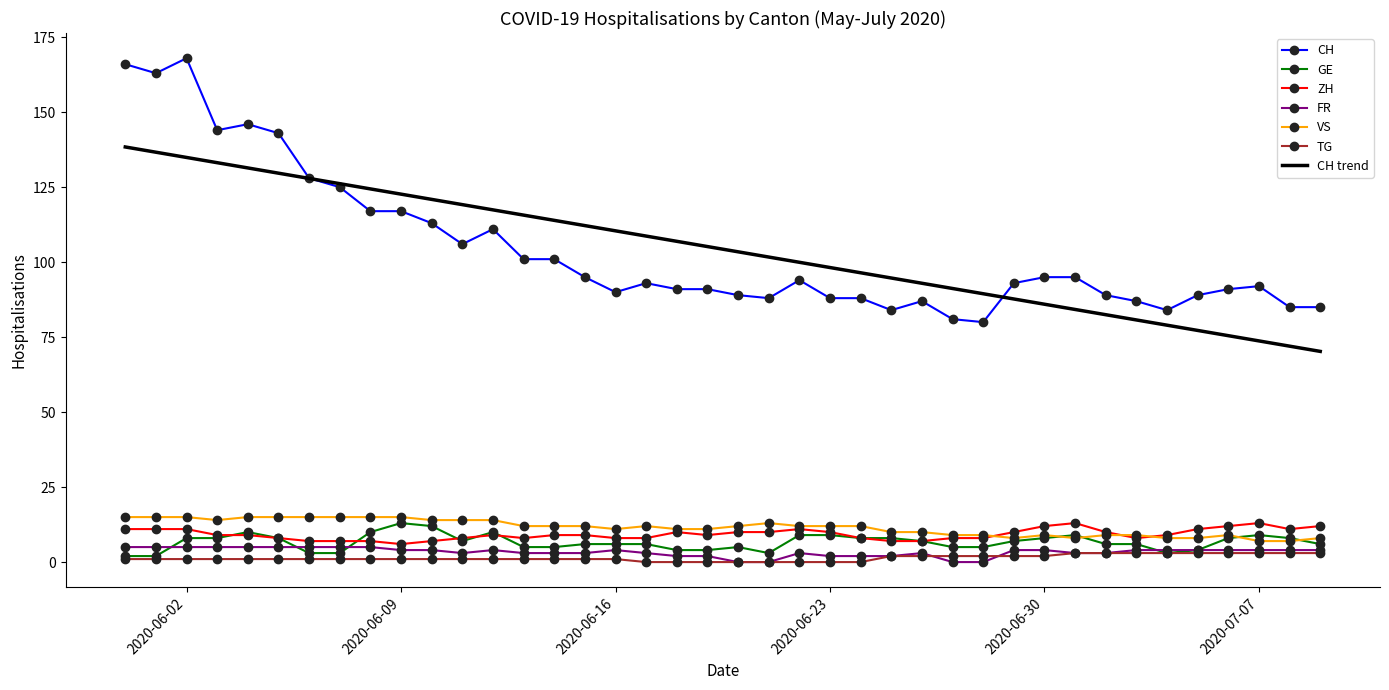

Which series has the largest range (max minus min)?

CH